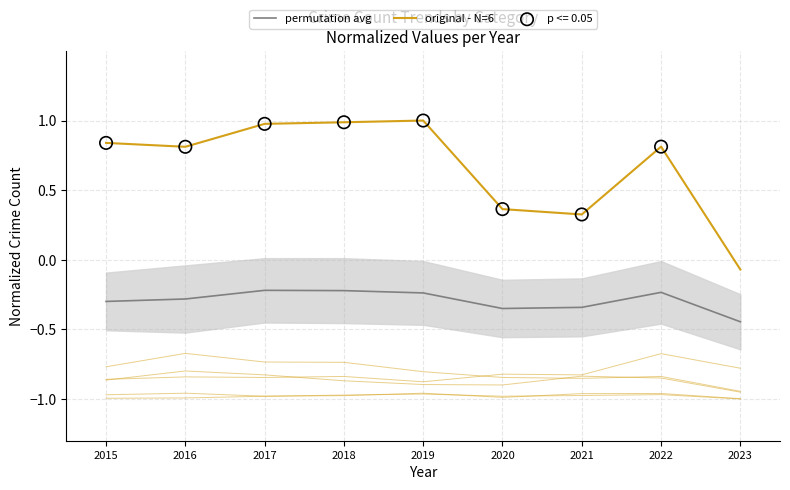

What is the total value across all series at 2022?

0.6